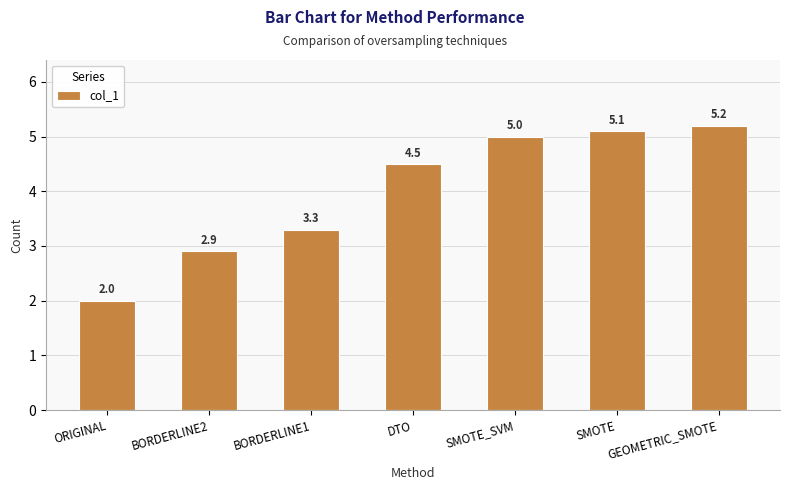

At which category does the chart reach its minimum across all series?

ORIGINAL